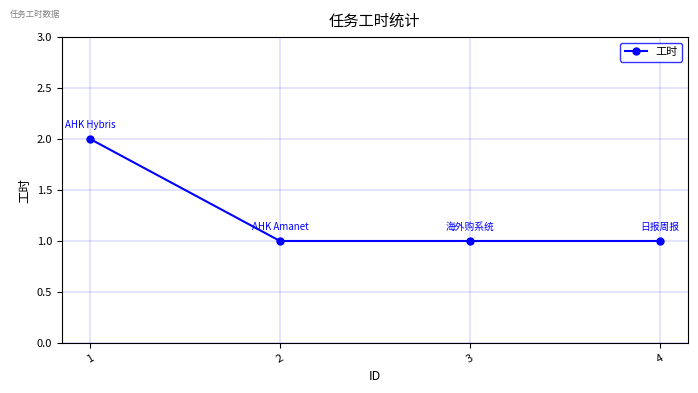

What is the value of the 4th point from the left?

1